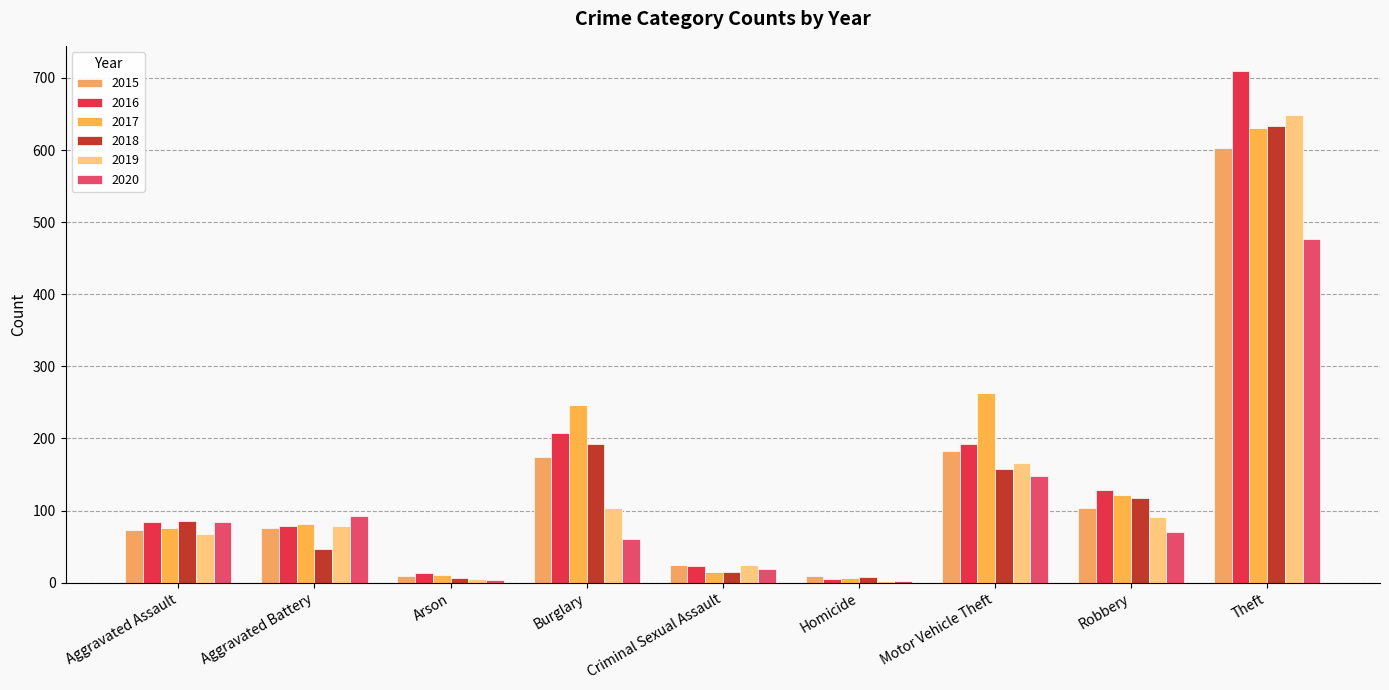

Is it true that 2020 equals 60 at Burglary?

True